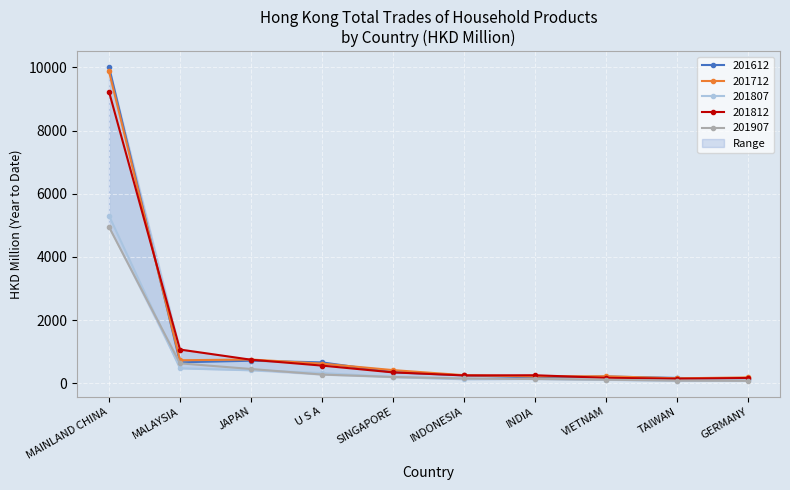

What is the average value of the 201812 series?

1295.2